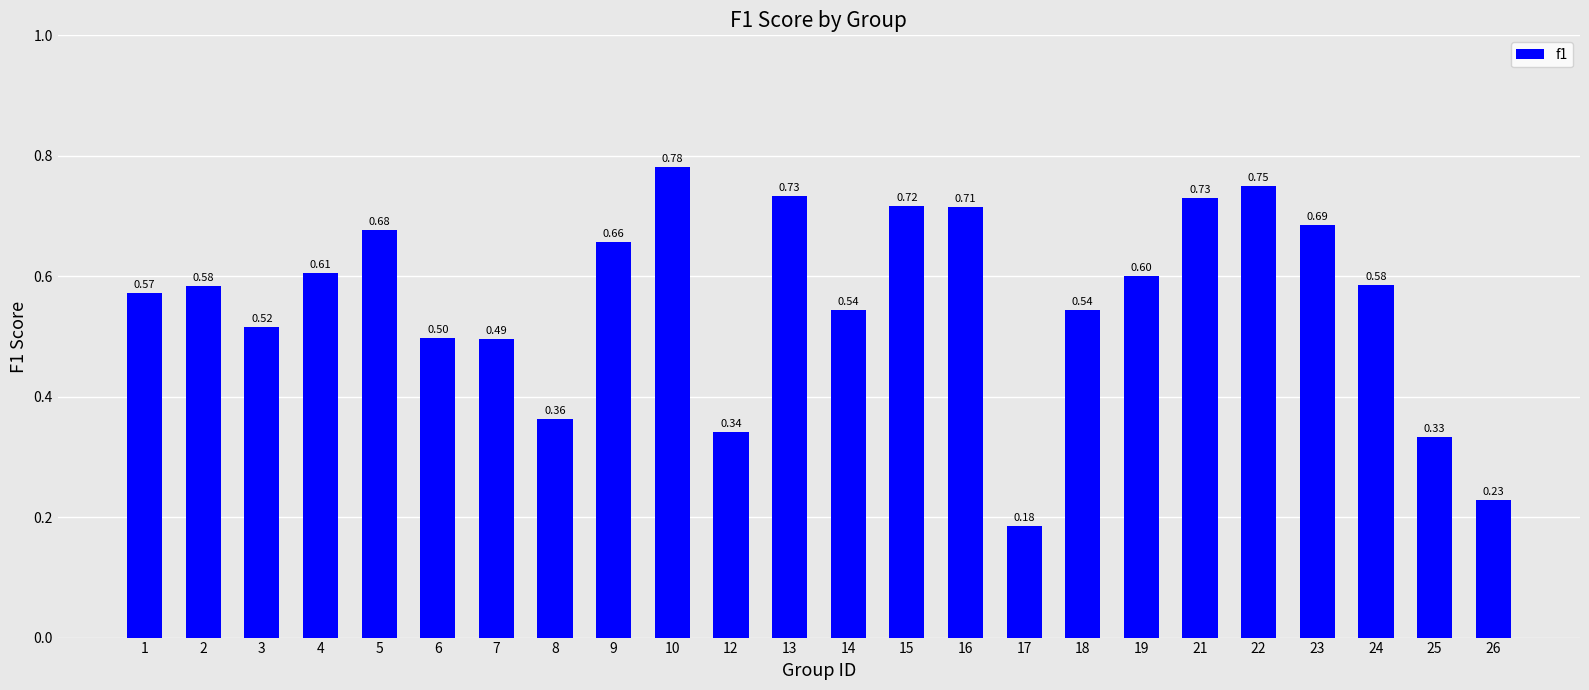

The value at 14 is 0.5. True or false?

True